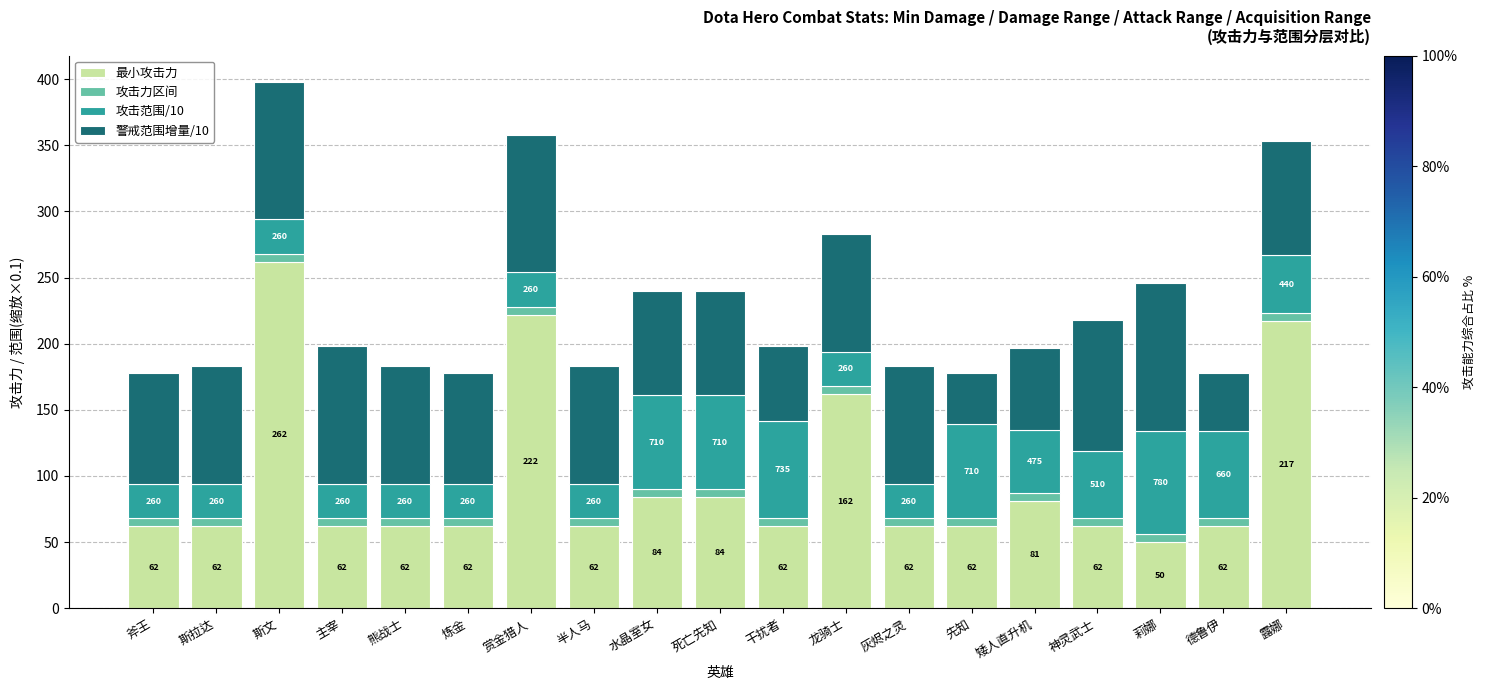

The 最小攻击力 series shows 62.0 at 德鲁伊. True or false?

True